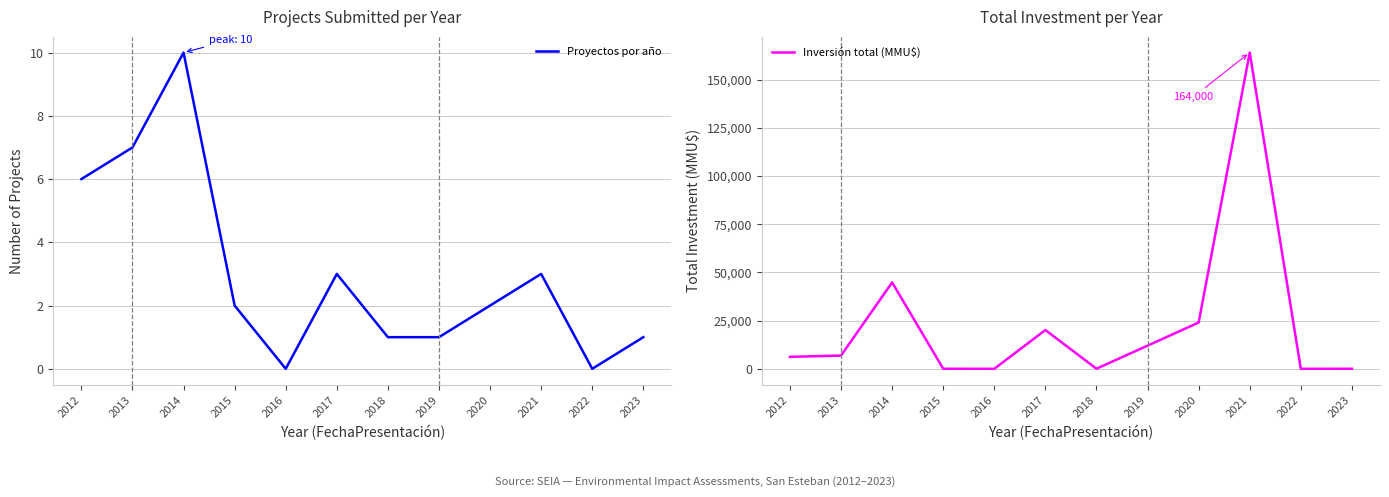

What is the difference between the Inversión total (MMU$) values at 2020 and 2019?

12000